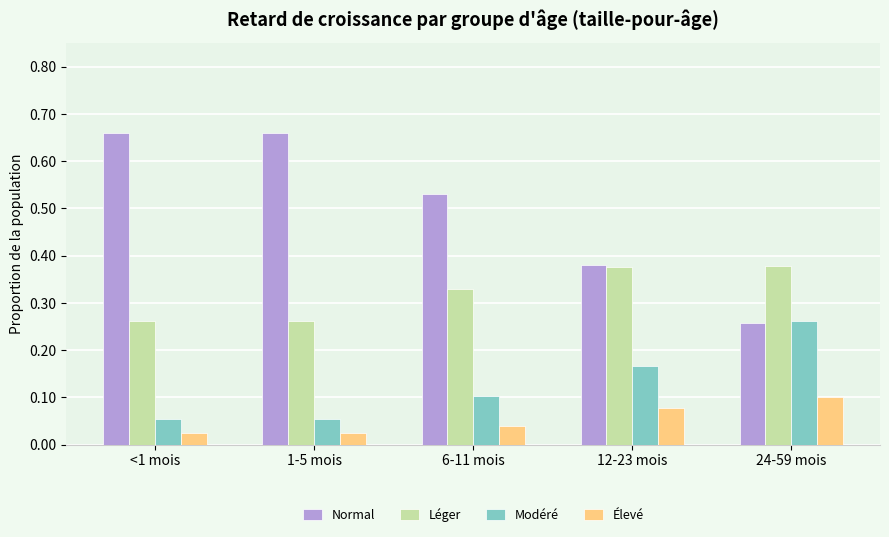

What are all the series names shown in the legend?

Normal, Léger, Modéré, Élevé